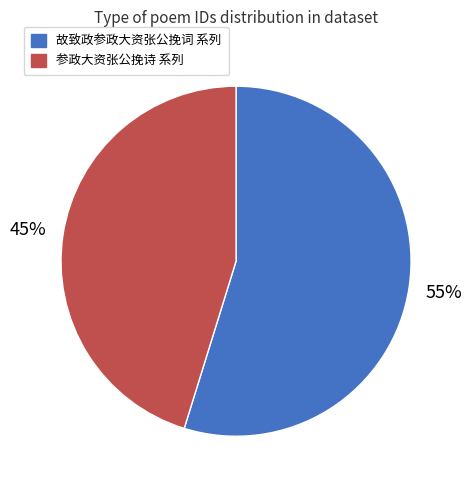

Does any single category account for the majority?

Yes